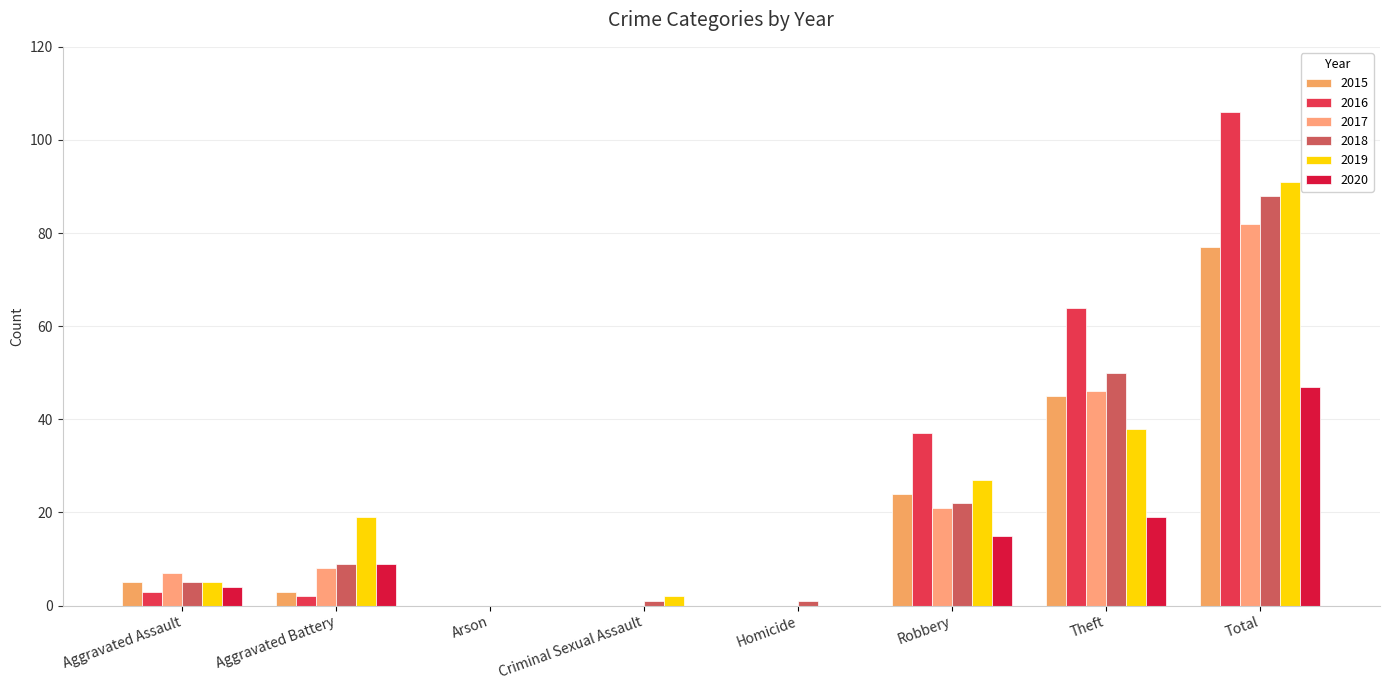

What is the label of the 3rd bar from the right?

Robbery